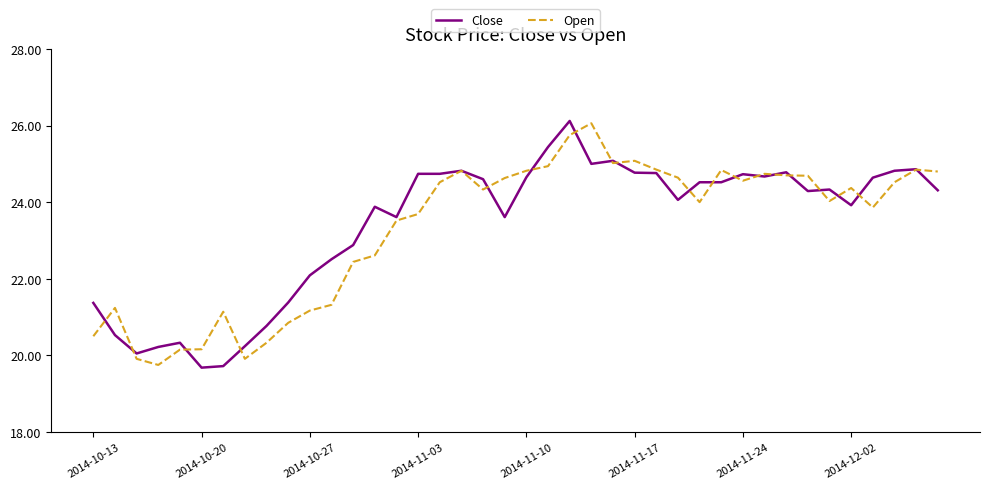

What is the lowest value of the Close series?

19.7